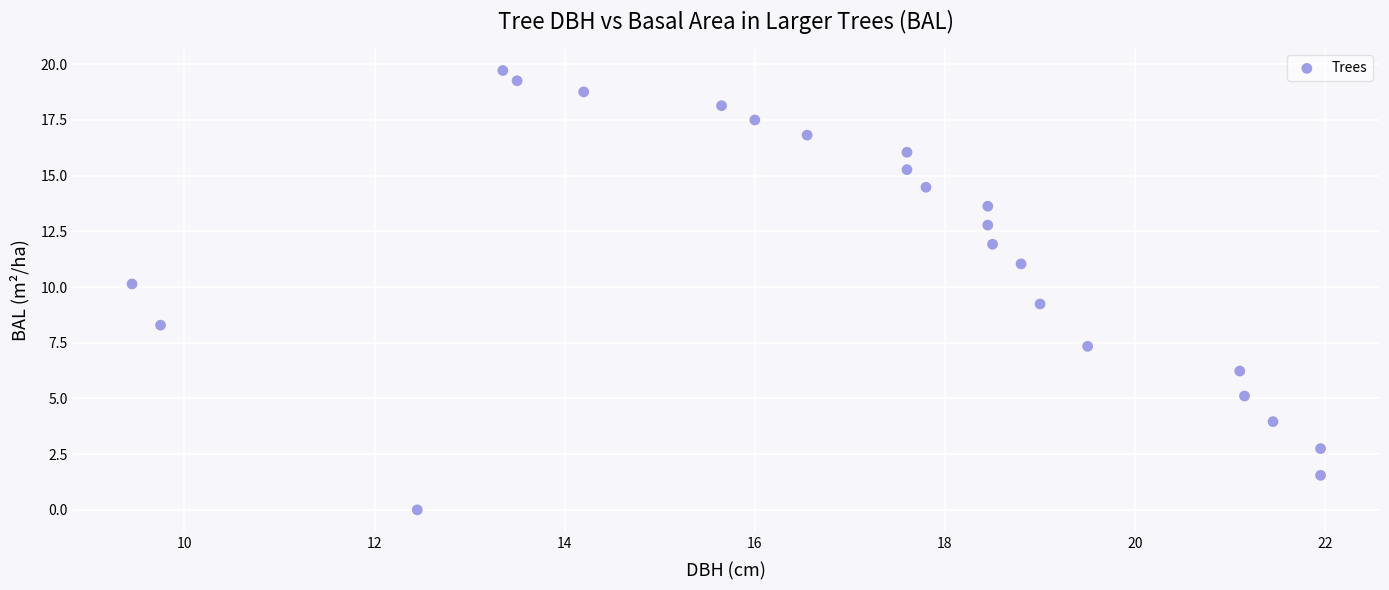

What Y value in the scatter plot is closest to 9?

9.2